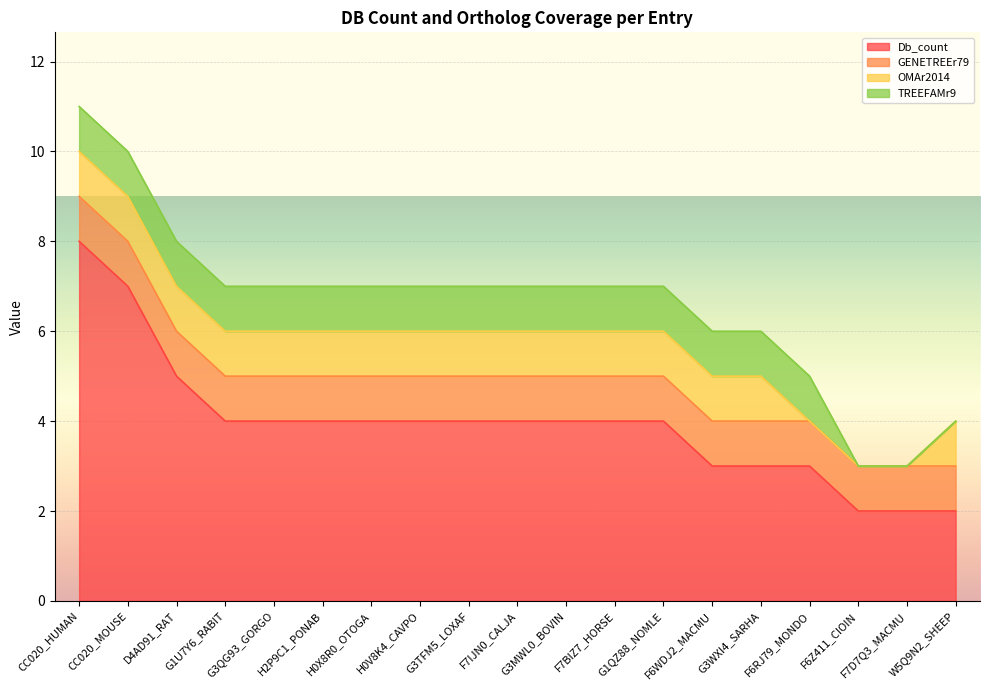

What is the sum of all TREEFAMr9 values?

16